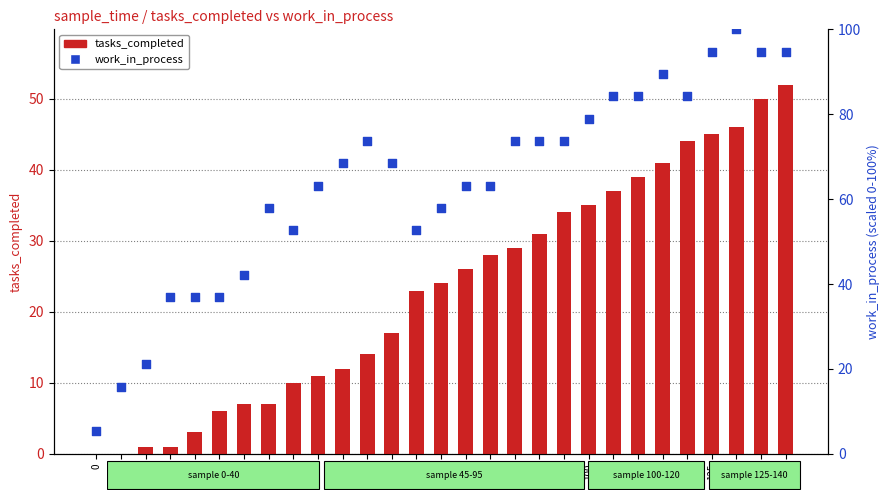

What are all the series names shown in the legend?

tasks_completed, work_in_process